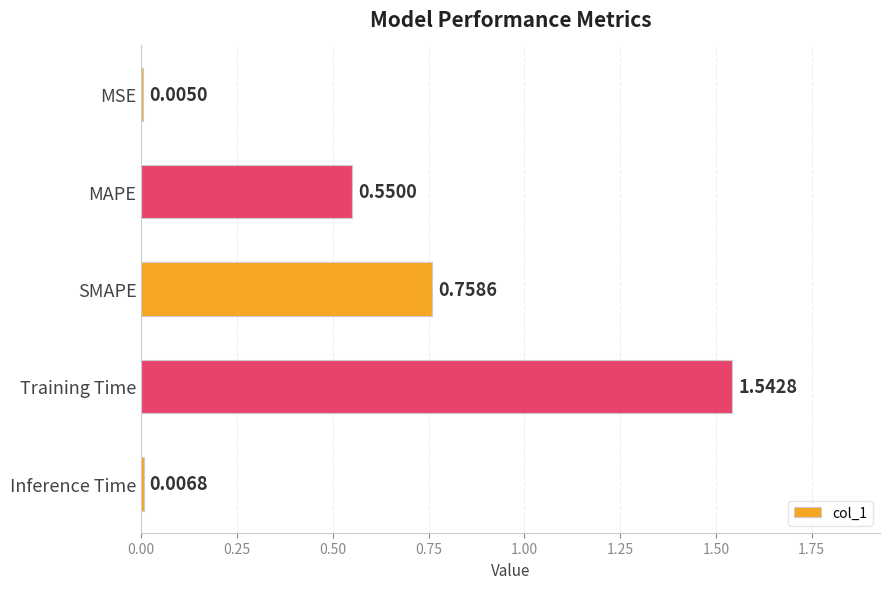

Which label corresponds to the largest value in the chart?

Training Time